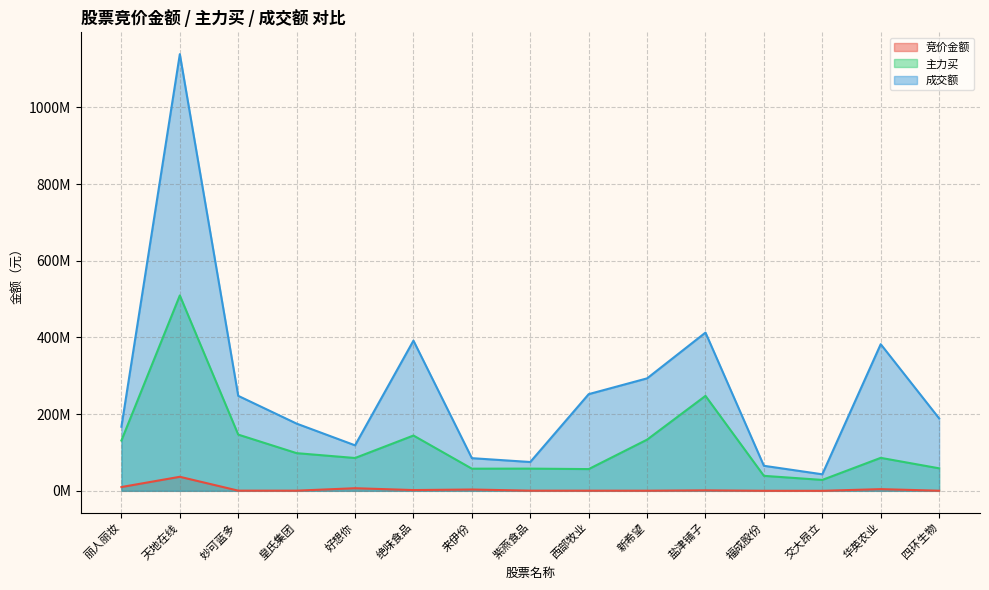

Reading right to left, transcribe all the data shown in this chart.

竞价金额: 四环生物=313633	华英农业=4411008	交大昂立=56151	福成股份=145640	盐津铺子=1261306	新希望=374661	西部牧业=431185	紫燕食品=460513	来伊份=3437404	绝味食品=2031488	好想你=6809360	皇氏集团=452376	妙可蓝多=497596	天地在线=36615540	丽人丽妆=9913344
主力买: 四环生物=58723139	华英农业=86023444	交大昂立=28481380	福成股份=39087616	盐津铺子=247635484	新希望=133520811	西部牧业=56711741	紫燕食品=57920045	来伊份=57782478	绝味食品=144233074	好想你=85616823	皇氏集团=98255105	妙可蓝多=146634706	天地在线=509568585	丽人丽妆=131197717
成交额: 四环生物=188931257	华英农业=382438412	交大昂立=43142170	福成股份=65323596	盐津铺子=412701215	新希望=293293041	西部牧业=252130213	紫燕食品=75161073	来伊份=85196107	绝味食品=391707272	好想你=118691459	皇氏集团=175273010	妙可蓝多=247700797	天地在线=1138717989	丽人丽妆=167134544